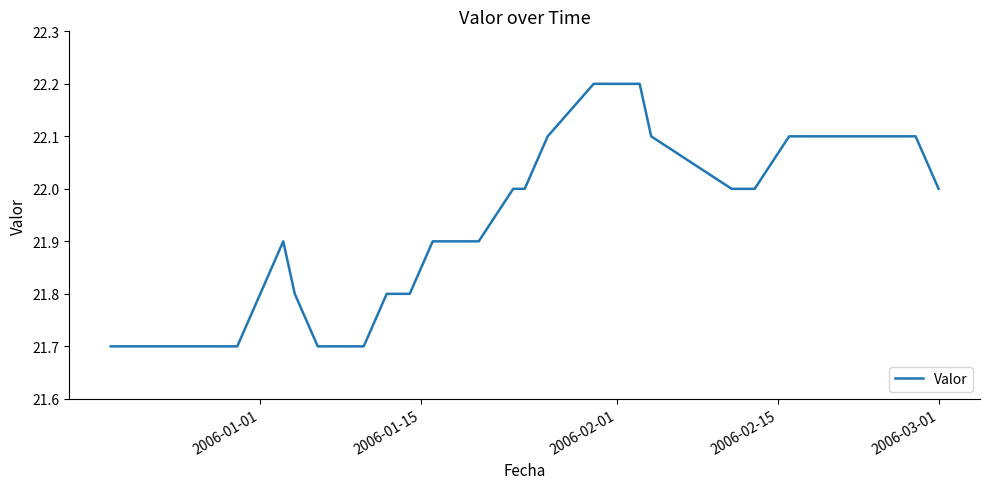

What is the greatest value displayed?

22.2